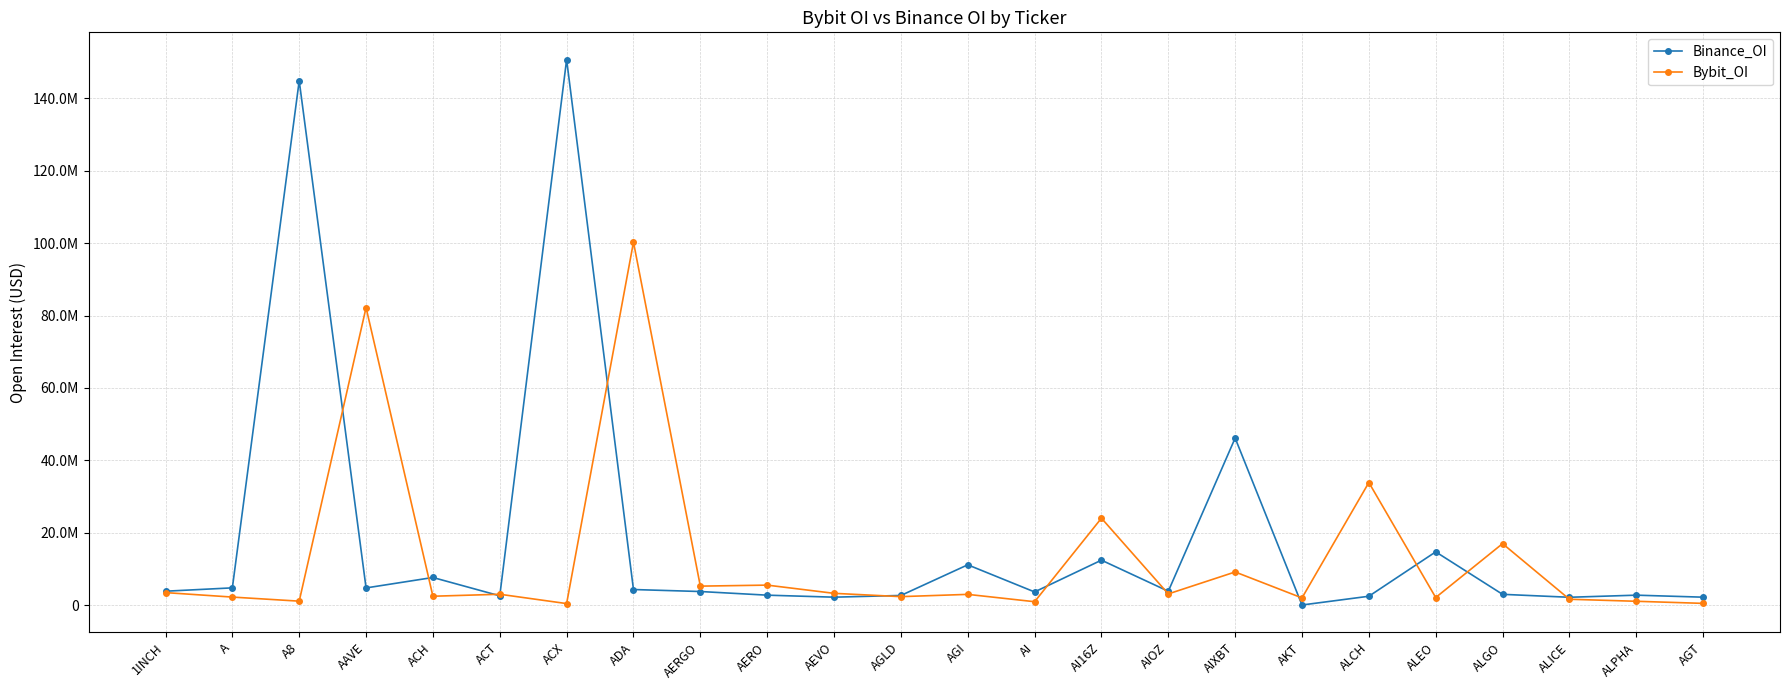

Which series has the largest range (max minus min)?

Binance_OI